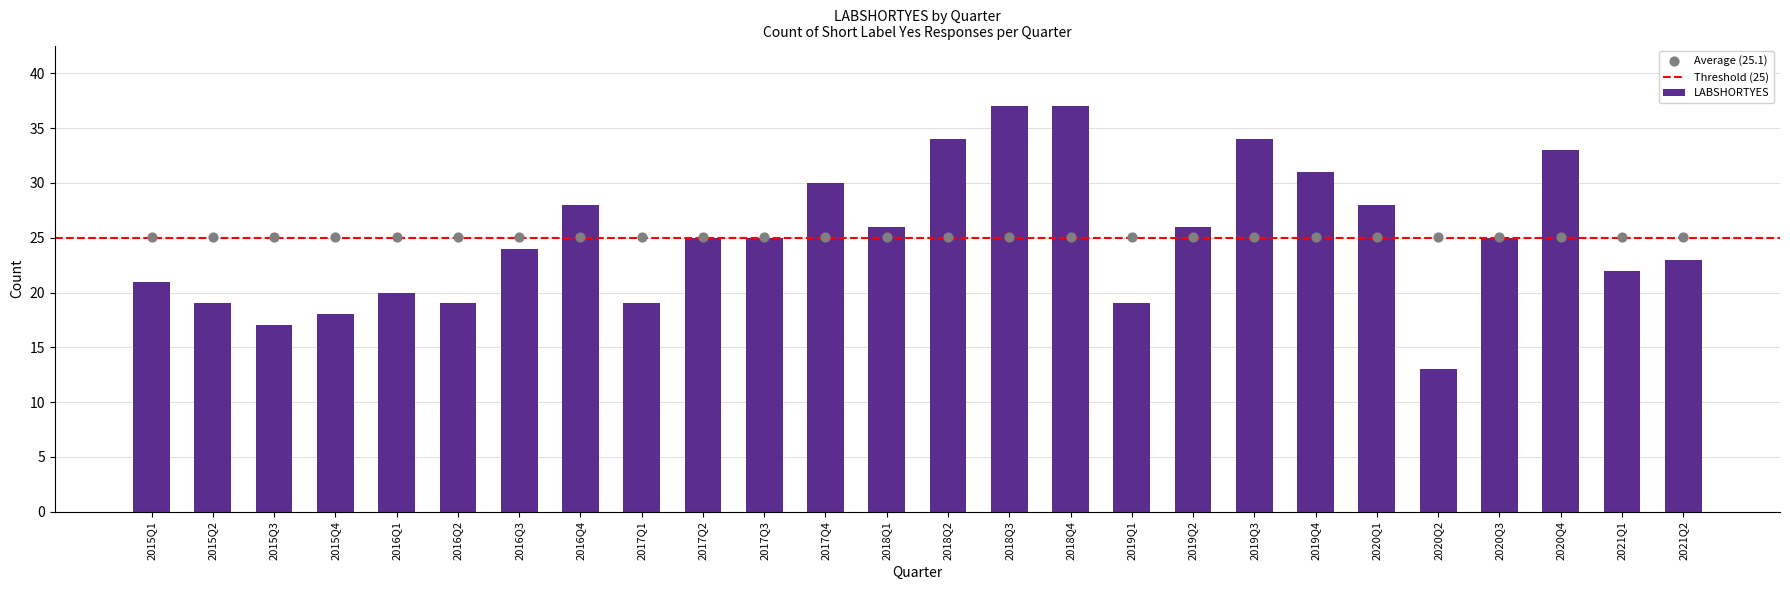

What is the change in value from 2016Q3 to 2017Q1?

-5